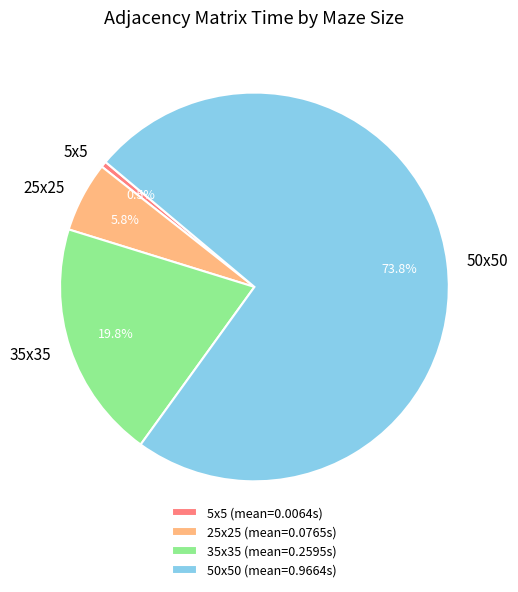

How many segments does this pie chart have?

4